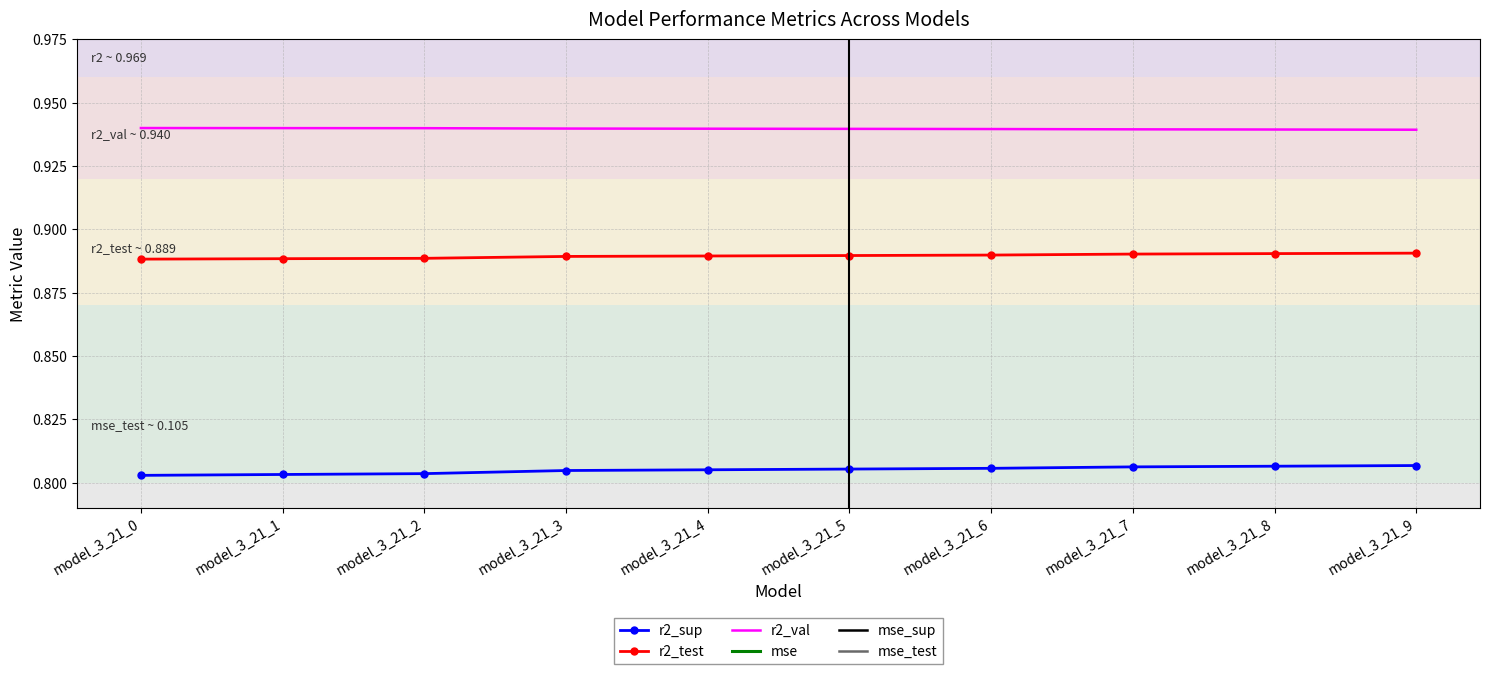

What is the value of the mse_test point at the 7th from the left?

0.1